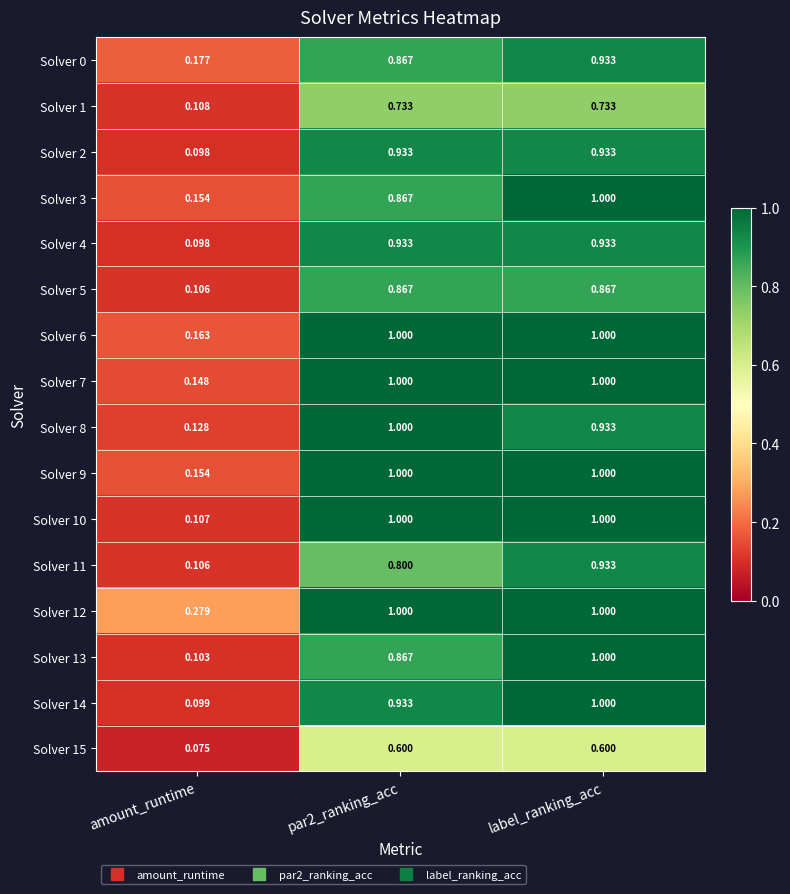

At which category is the sum across all series the highest?

label_ranking_acc